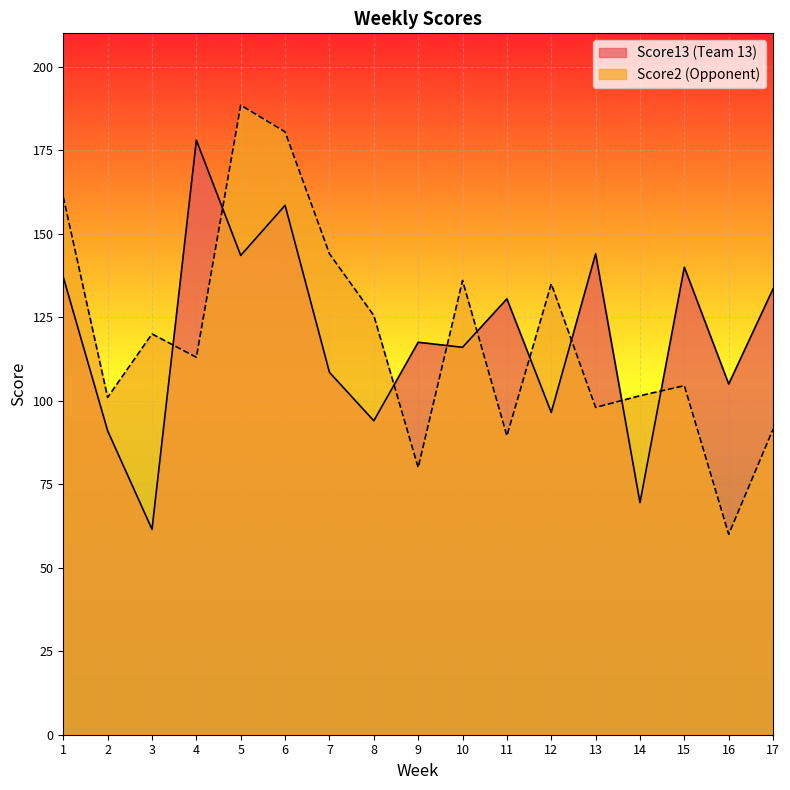

True or false: Score2 and Score13 cross at least once.

True